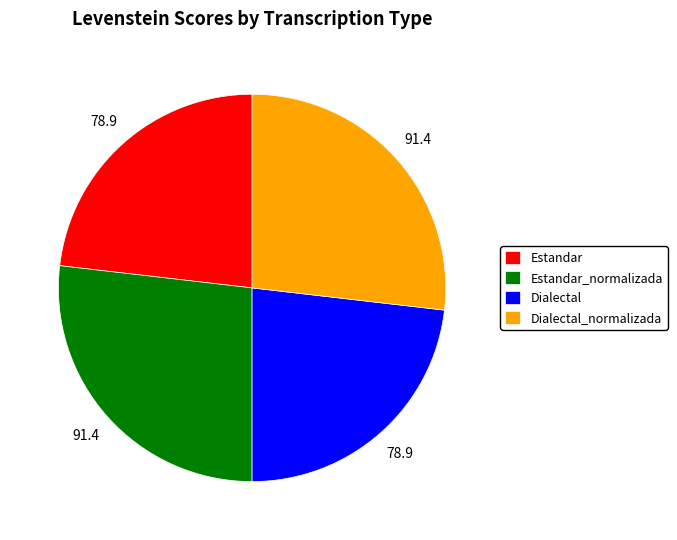

Which has a higher value, Estandar_normalizada or Estandar?

Estandar_normalizada